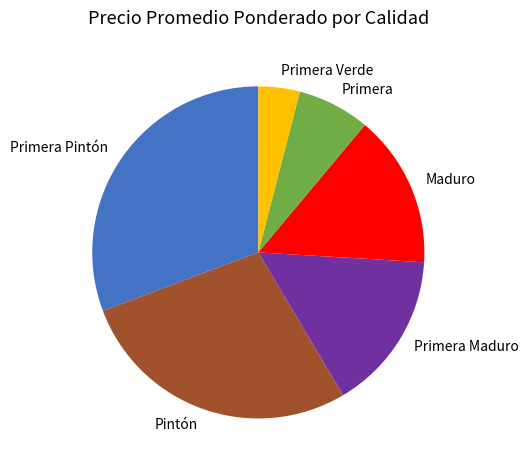

The Maduro slice represents 9% of the pie. True or false?

False